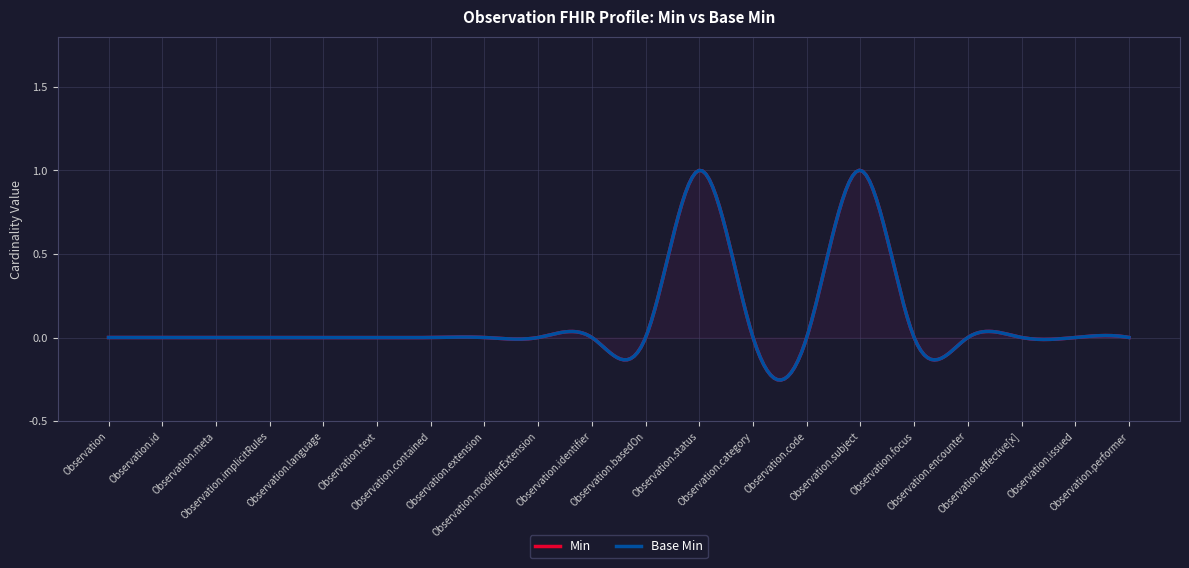

Count the number of categories in the chart.

20